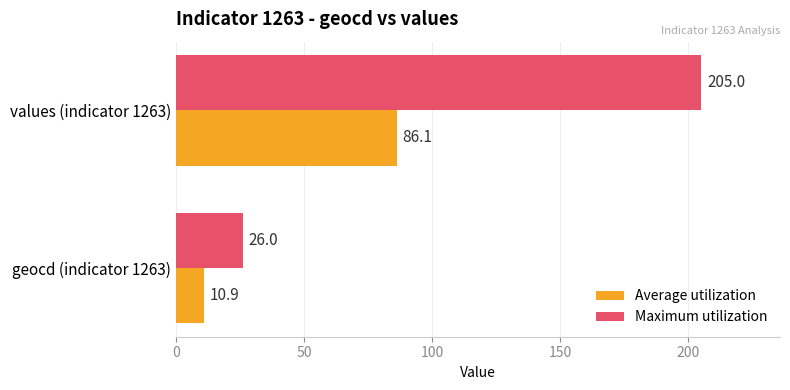

Which series has the largest range (max minus min)?

Maximum utilization